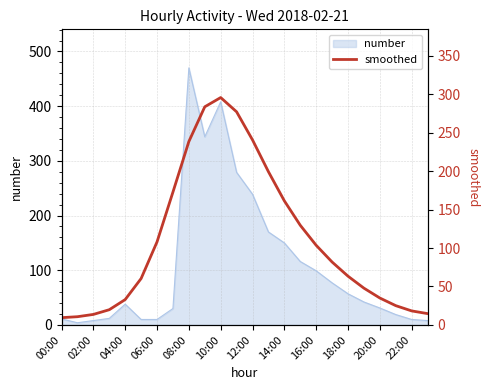

At which category does the chart reach its minimum across all series?

00:00